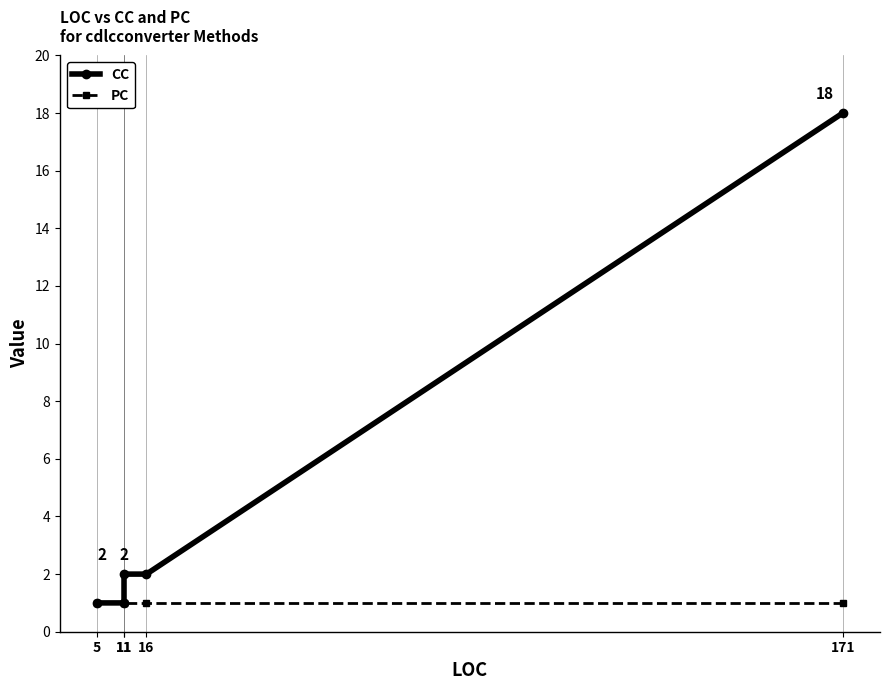

At how many categories does at least one series exceed 12?

1